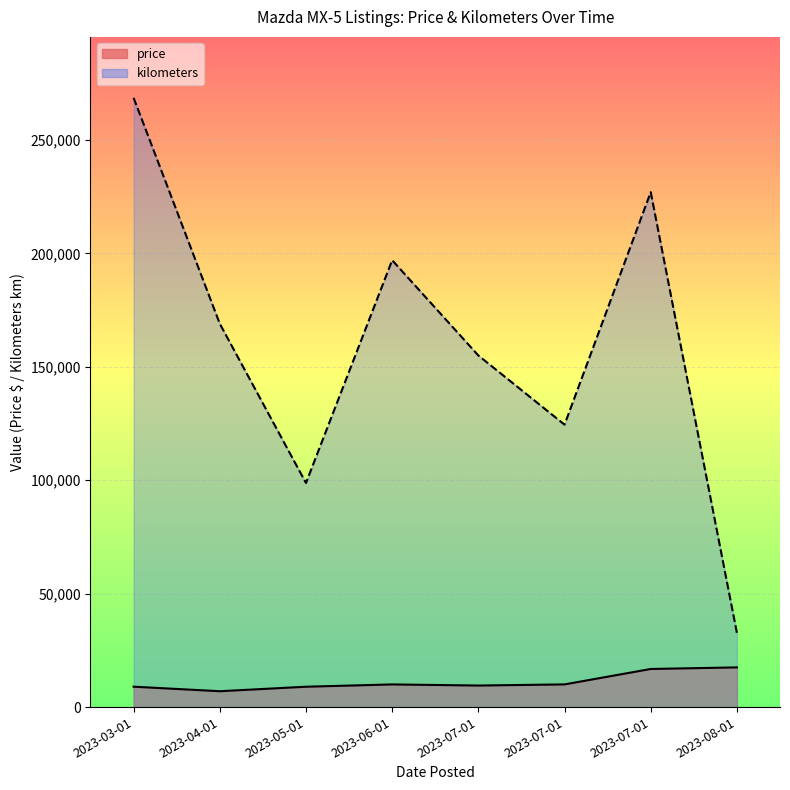

The price series shows 25844 at 2023-08-01. True or false?

False